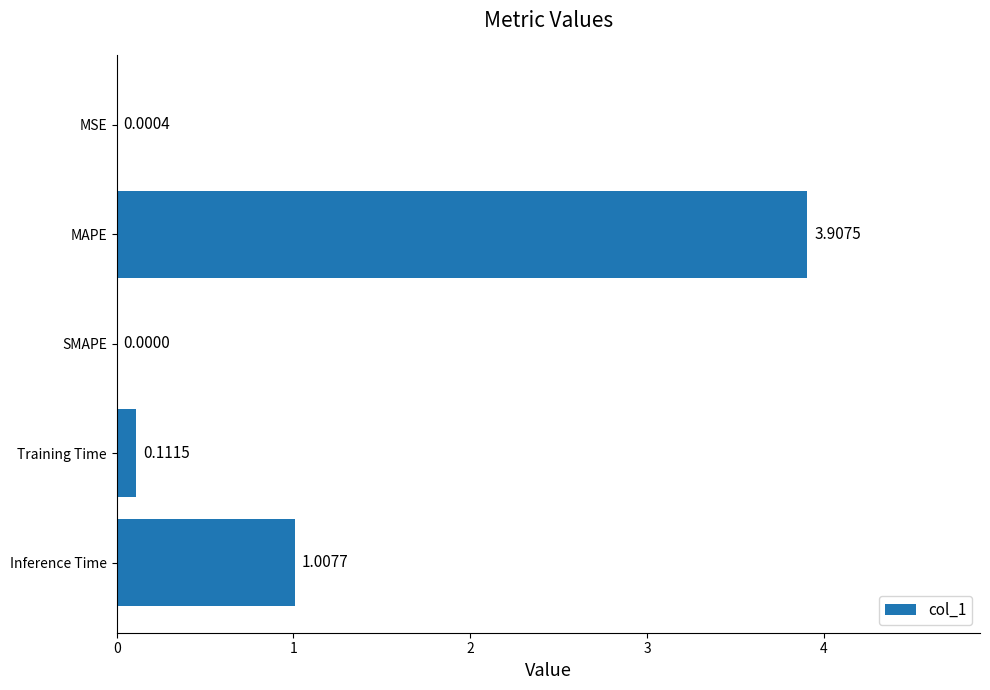

At which category does the chart reach its peak across all series?

MAPE